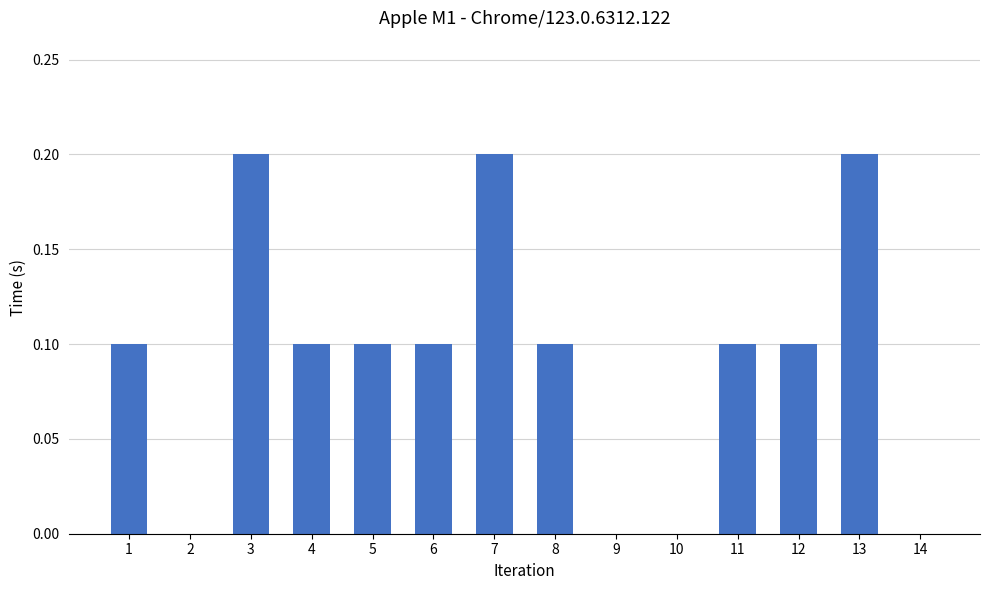

What is the change in value from 9 to 12?

+0.1